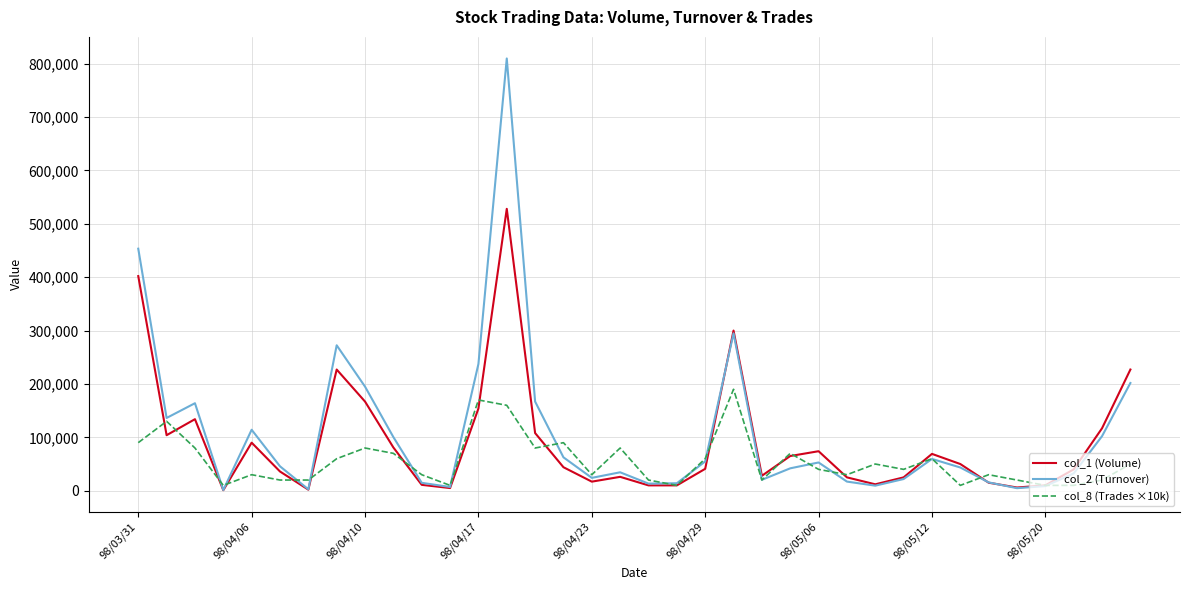

Which series has the largest range (max minus min)?

col_2 (Turnover)